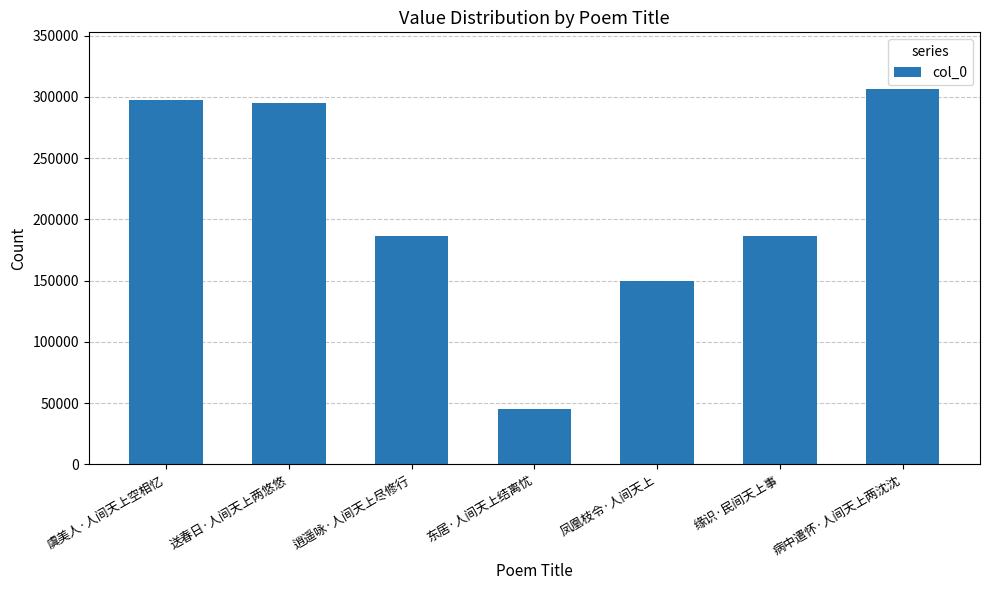

Count the number of categories in the chart.

7